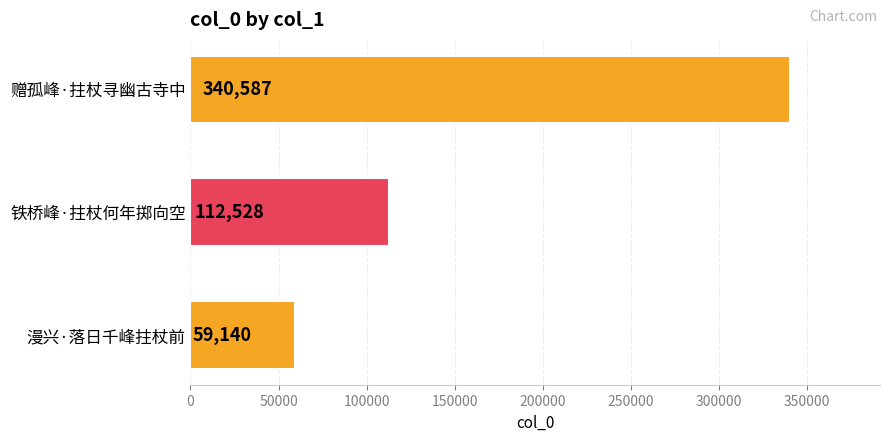

At which category does the chart reach its minimum across all series?

漫兴·落日千峰拄杖前